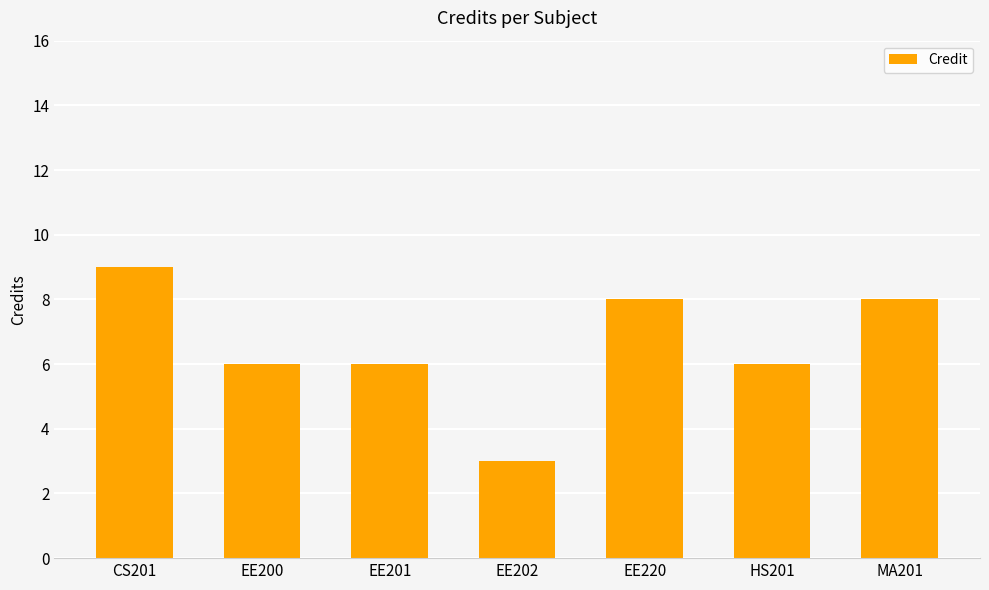

What is the greatest value displayed?

9